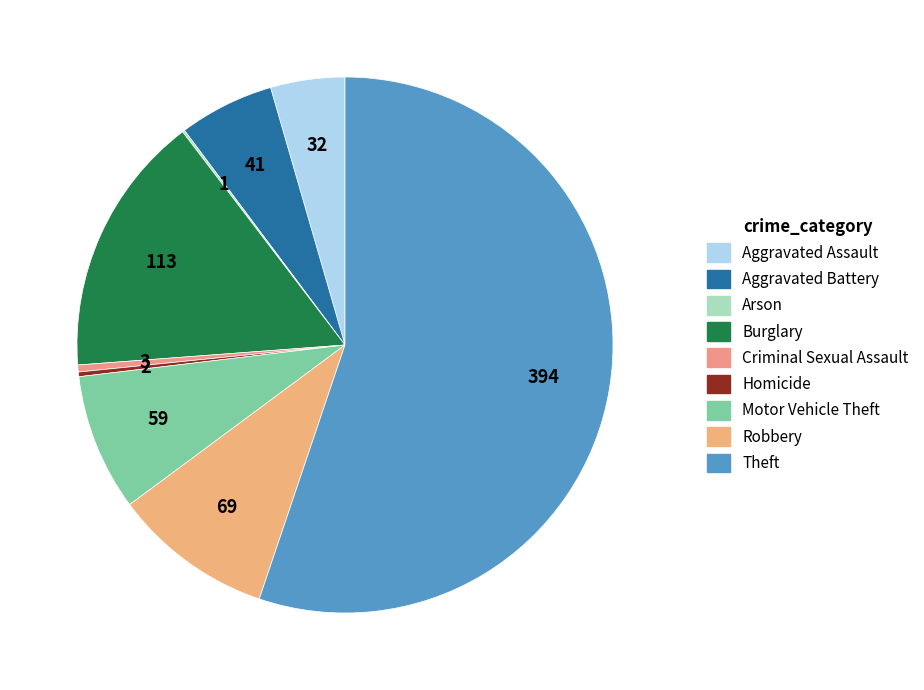

Which slice is the smallest?

Arson